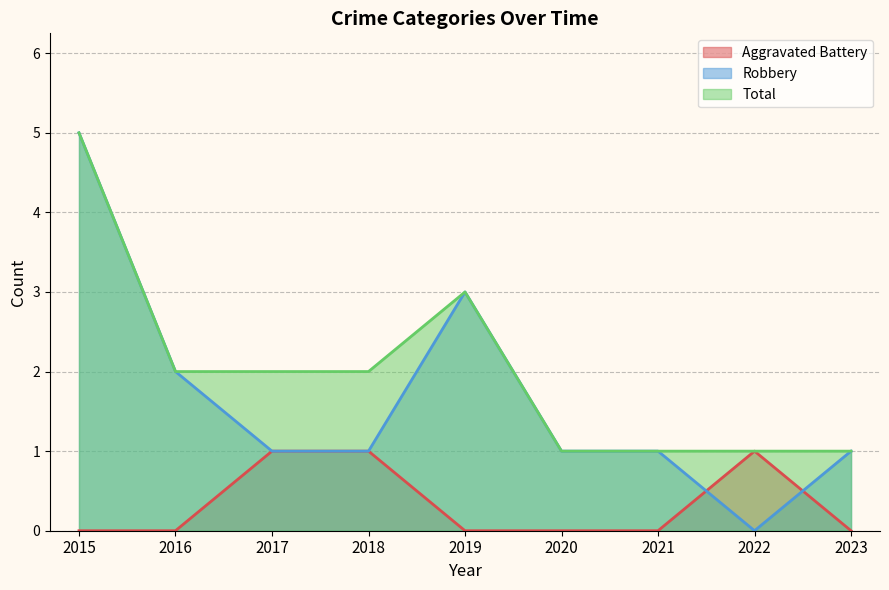

Reading right to left, extract all data points from this chart.

Aggravated Battery: 0	1	0	0	0	1	1	0	0
Robbery: 1	0	1	1	3	1	1	2	5
Total: 1	1	1	1	3	2	2	2	5